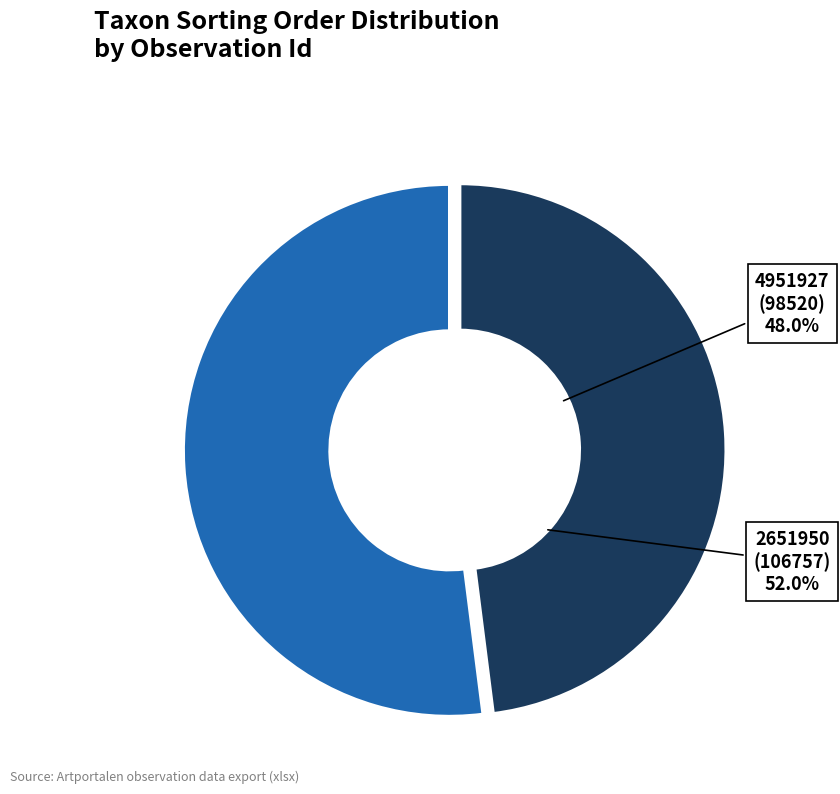

What is the majority slice?

2651950